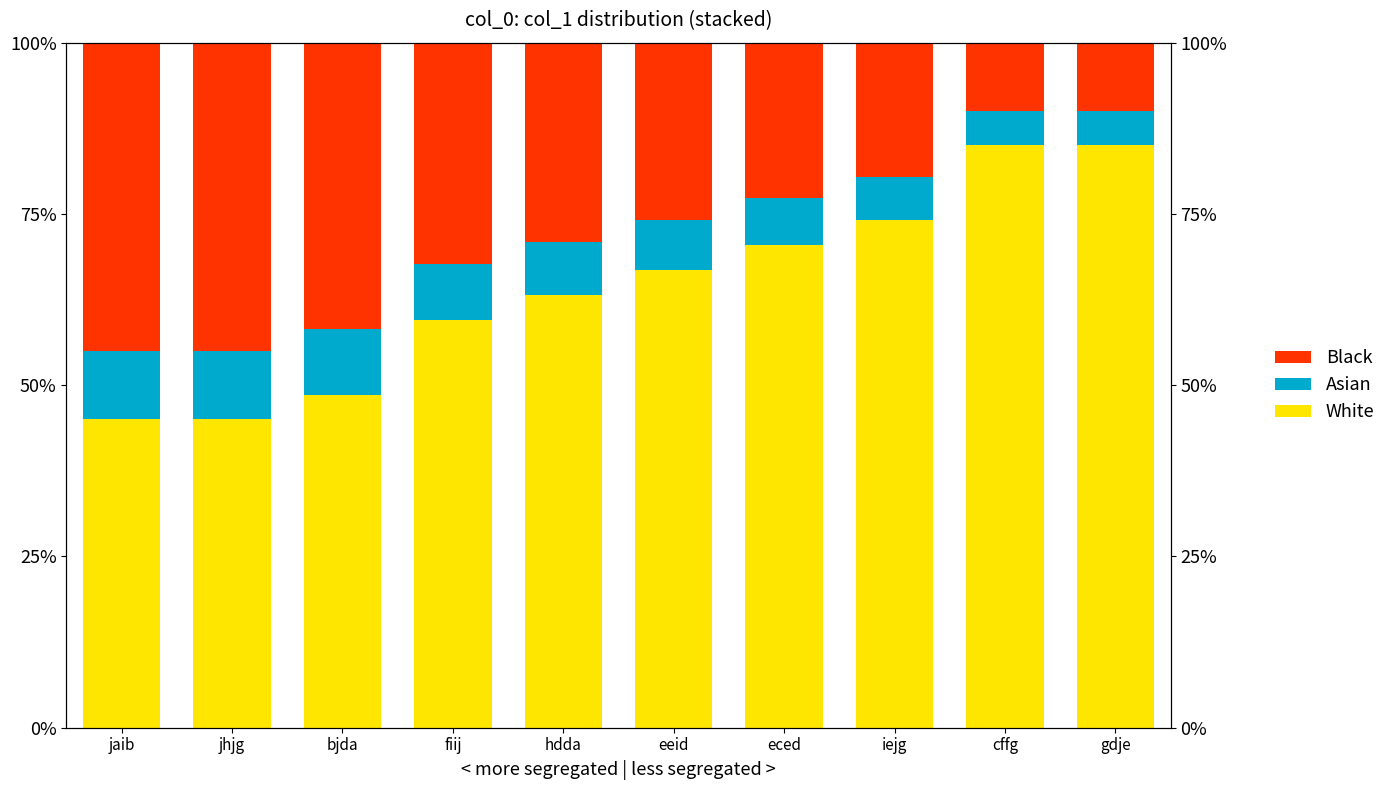

What is the difference between the maximum and second lowest values in the White series?

40.0